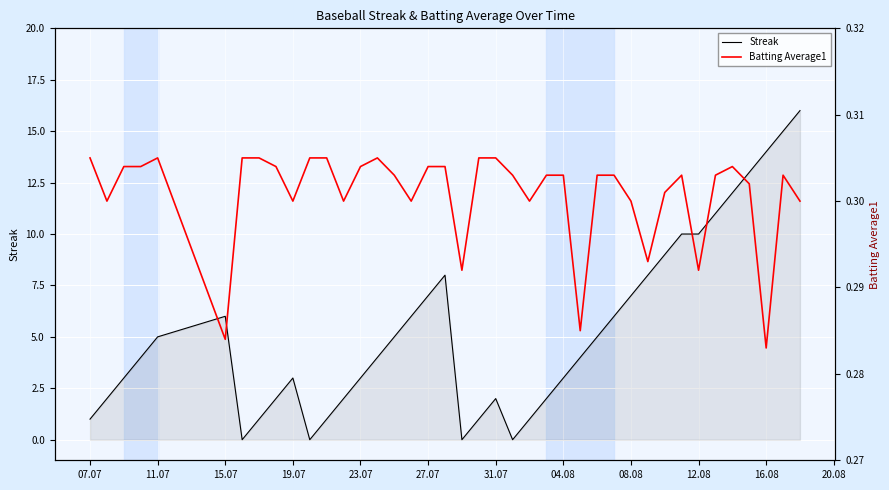

Is the value of Streak at 16.08 greater than the value of Batting Average1 at 08.08?

Yes